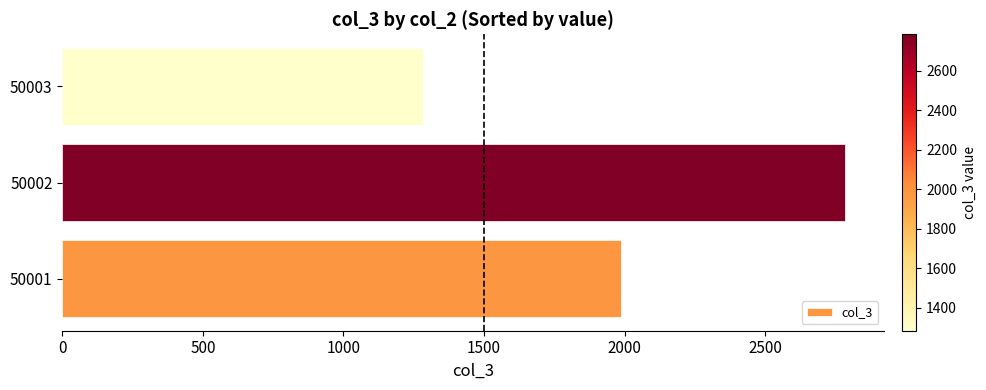

What is the average value?

2019